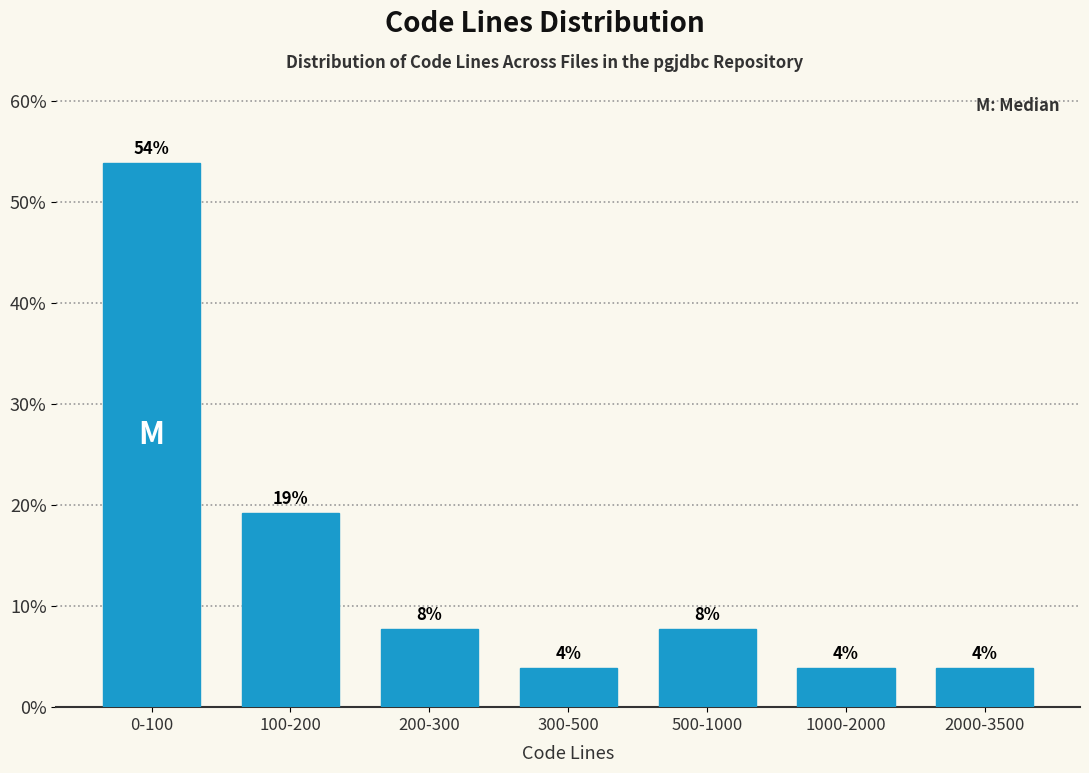

Are the bars horizontal?

No